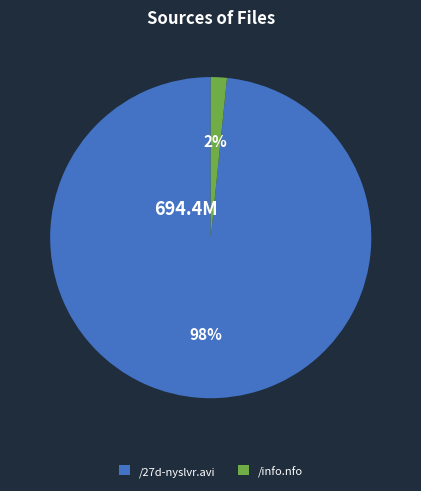

How many slices are in this pie chart?

2